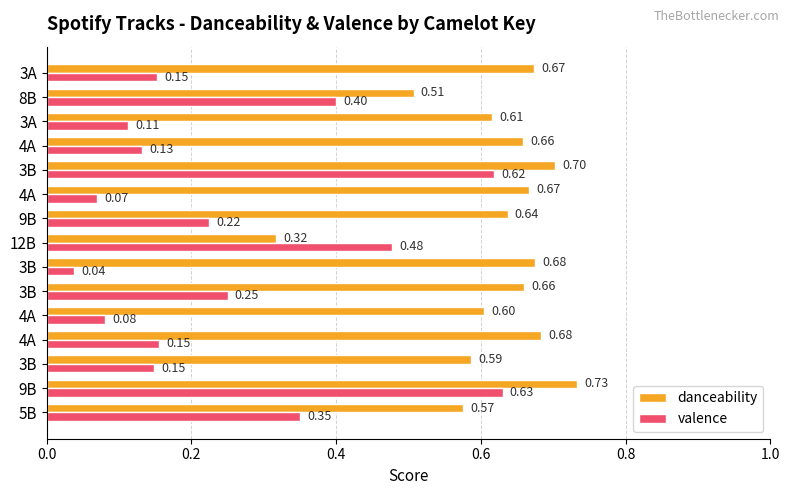

Reading right to left, list all the values displayed in this chart.

danceability: 0.7	0.5	0.6	0.7	0.7	0.7	0.6	0.3	0.7	0.7	0.6	0.7	0.6	0.7	0.6
valence: 0.2	0.4	0.1	0.1	0.6	0.1	0.2	0.5	0.0	0.2	0.1	0.2	0.1	0.6	0.3